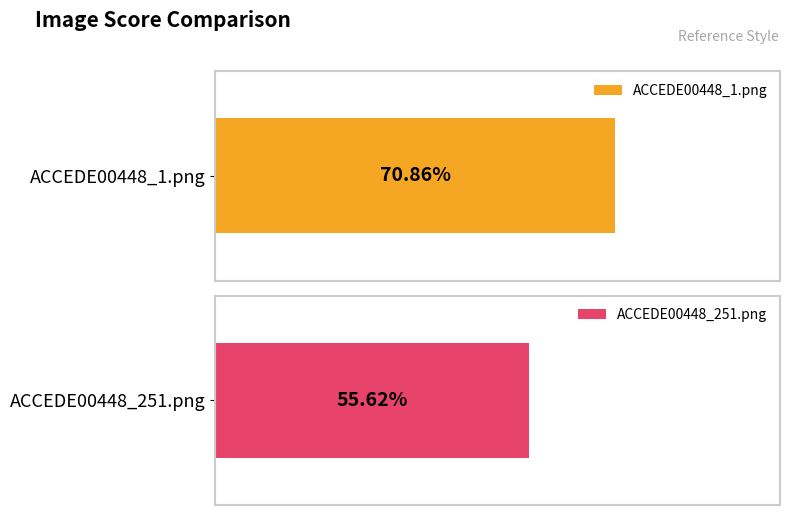

Reading right to left, transcribe all the data shown in this chart.

ACCEDE00448_251.png=0.6	ACCEDE00448_1.png=0.7